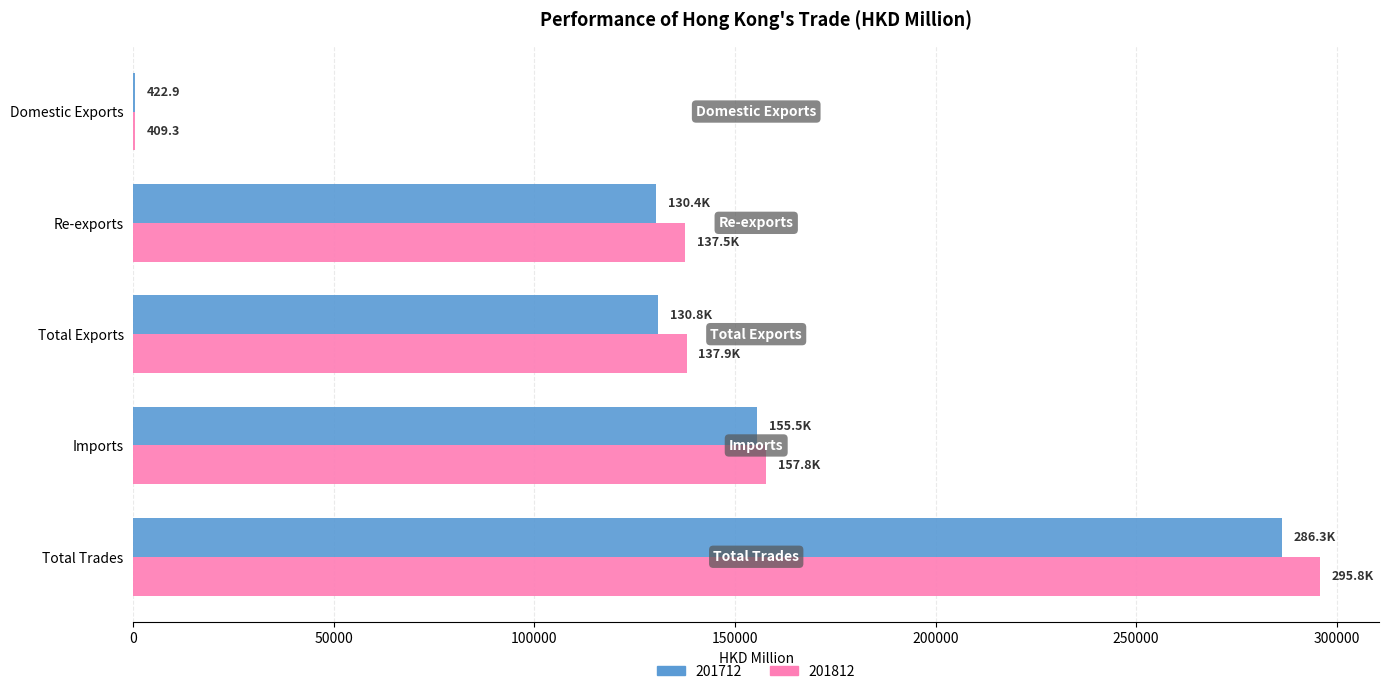

At which label does 201712 reach its peak?

Total Trades